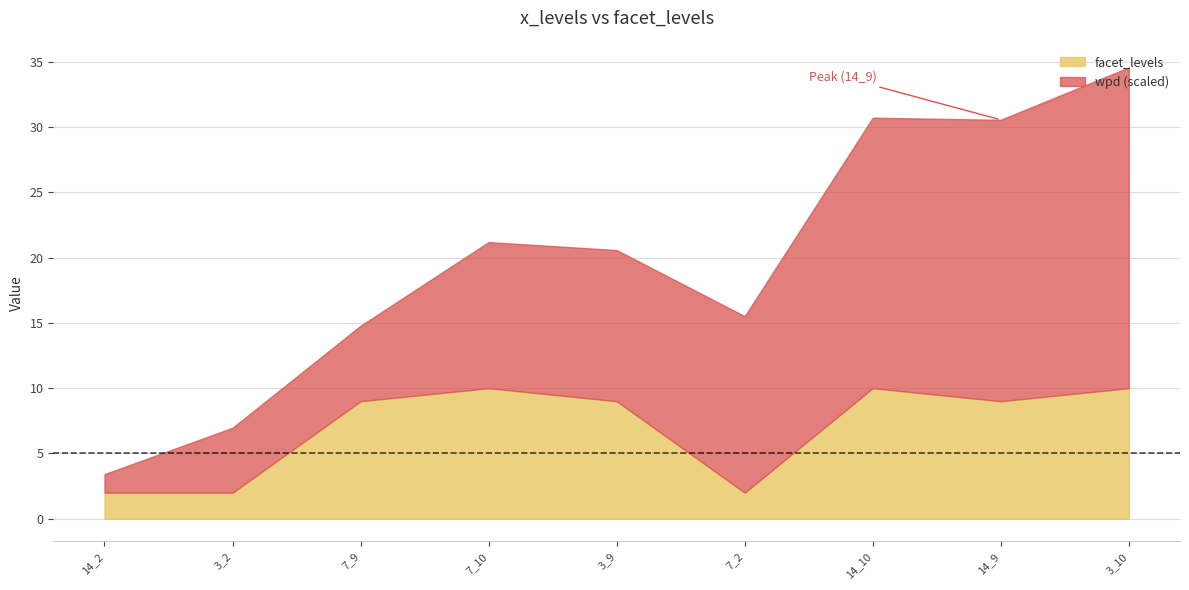

At which label is facet_levels closest to 6?

7_9